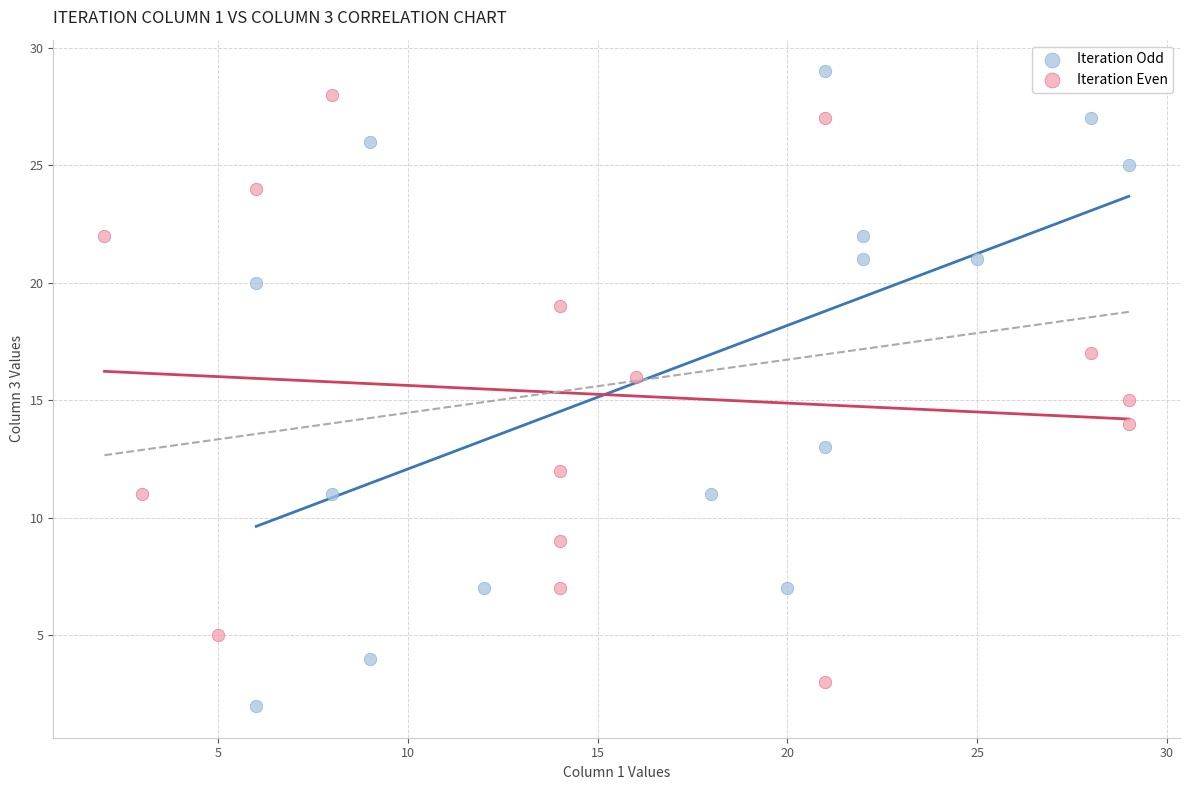

Which series reaches the maximum Y coordinate?

Iteration Odd